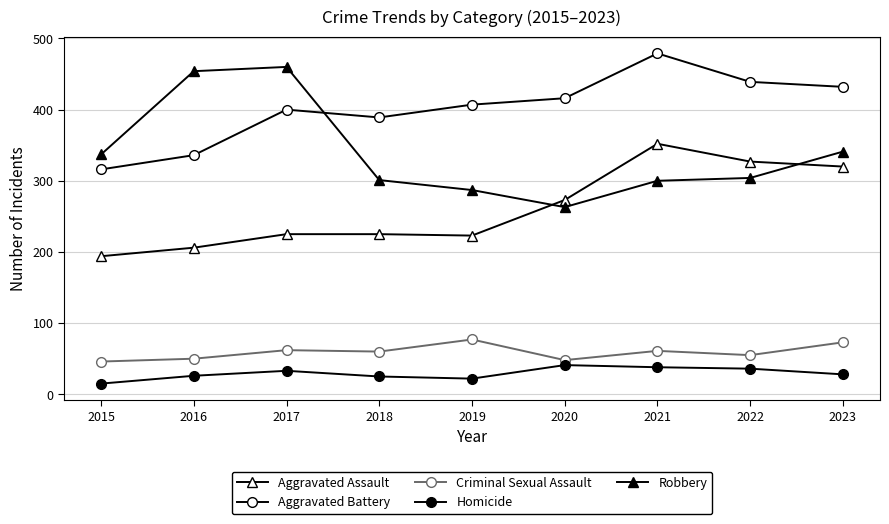

True or false: Aggravated Battery and Aggravated Assault intersect in this chart.

False